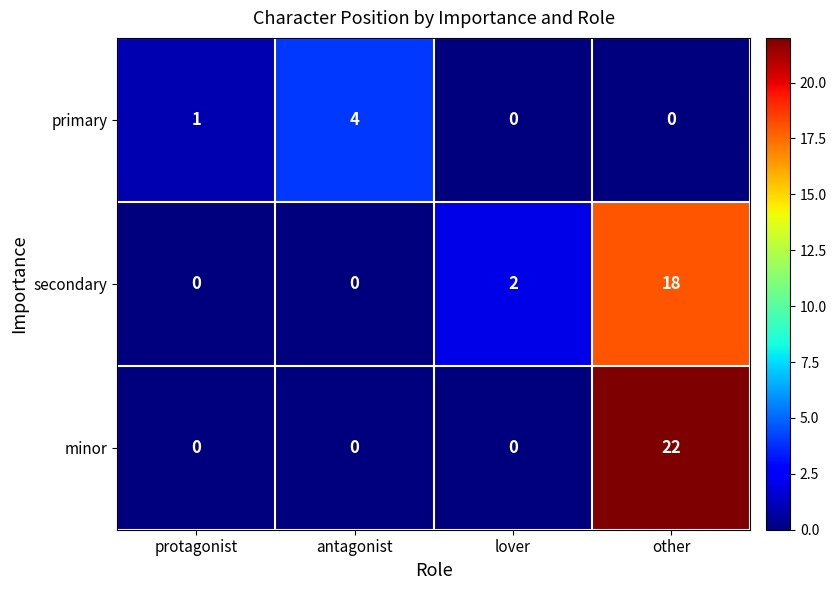

Where is secondary nearest to the value 9?

lover